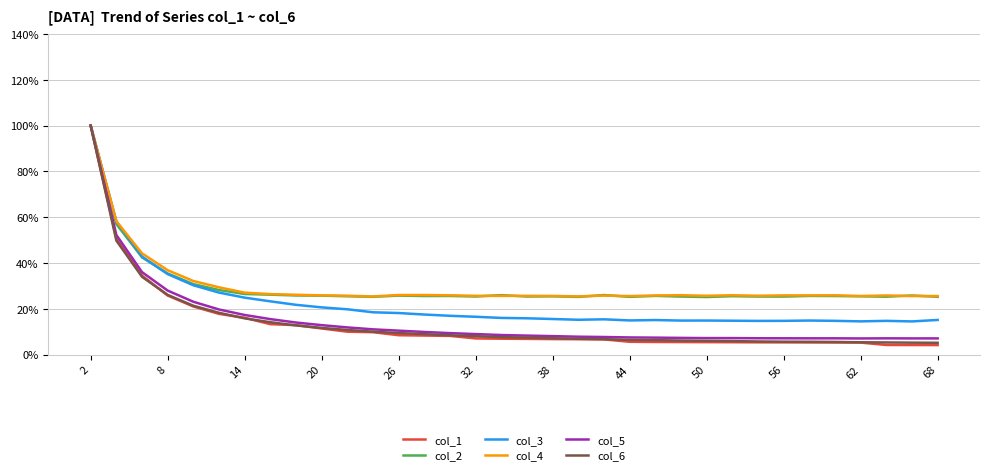

What is the maximum value for col_3?

100.0